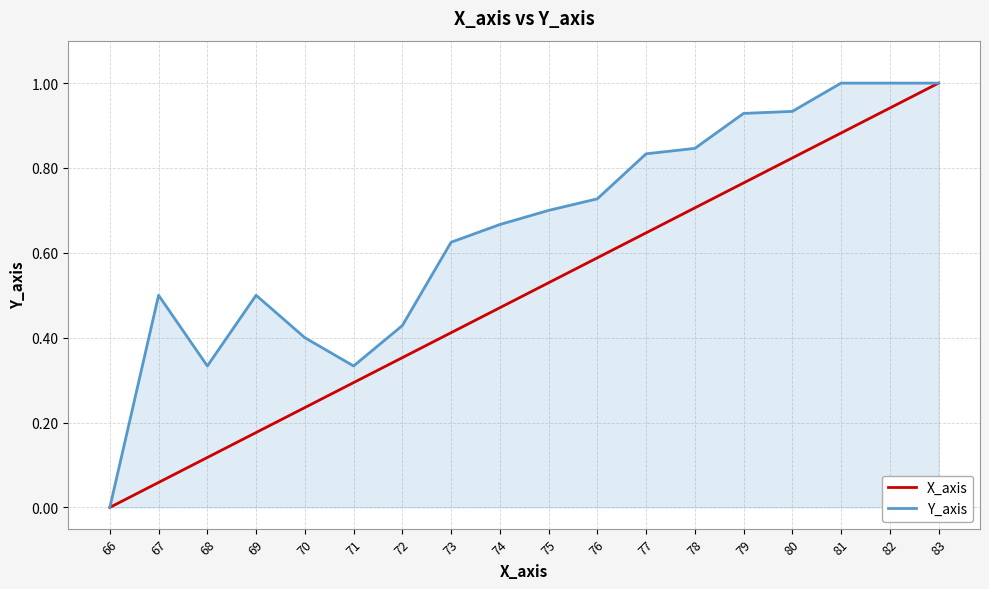

How many values in the Y_axis series exceed 0?

17